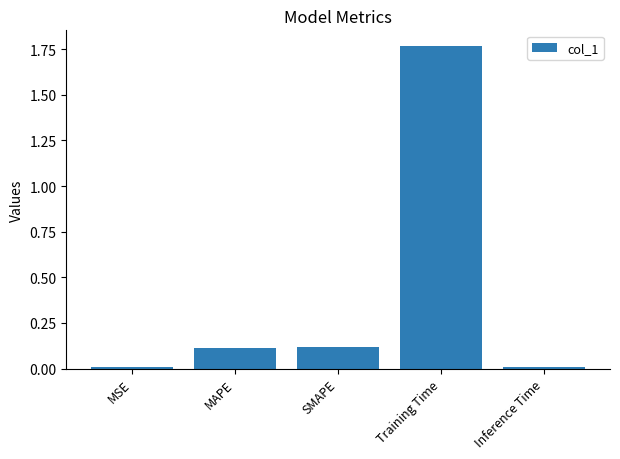

Which label corresponds to the largest value in the chart?

Training Time